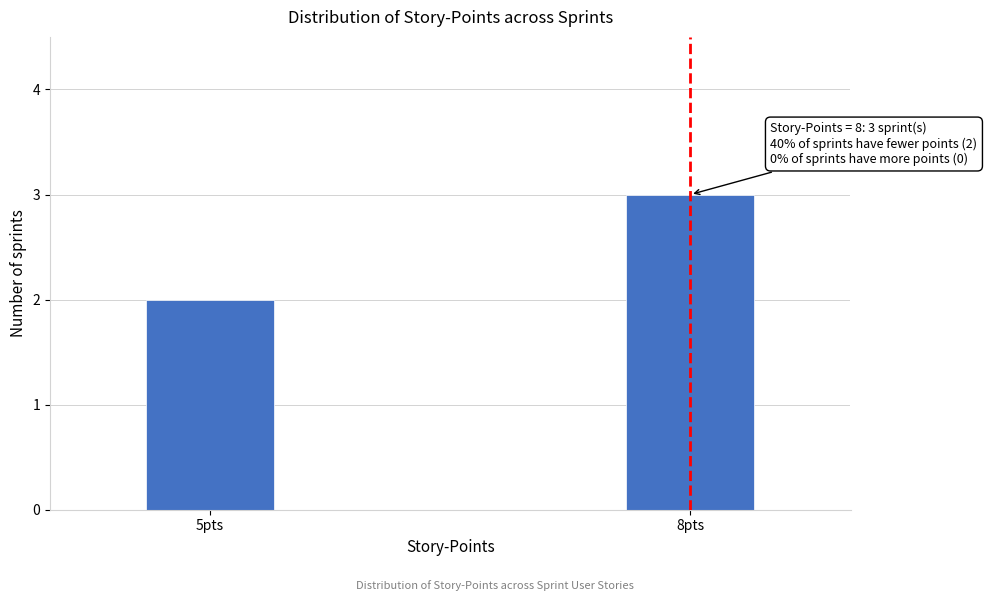

Reading left to right, extract all data points from this chart.

5pts=2	8pts=3